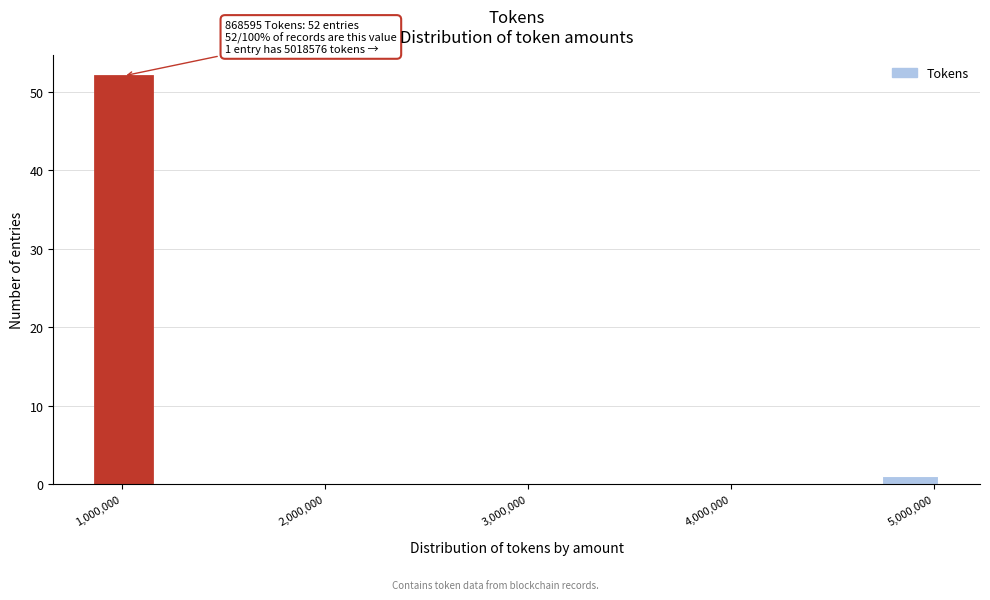

Around what value on the x-axis is the tallest bar? Give the approximate position of its centre, as read against the axis.

1000000